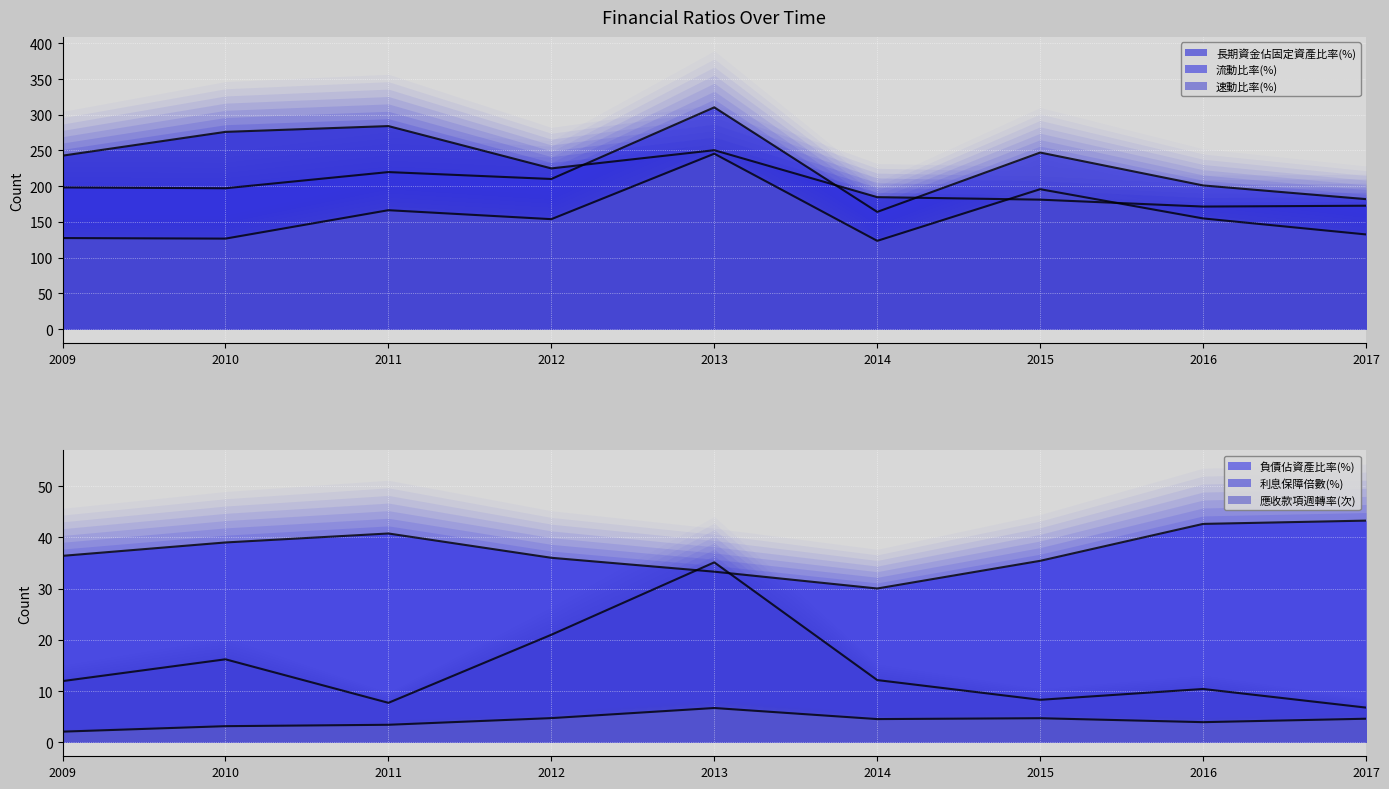

True or false: 應收款項週轉率(次) and 長期資金佔固定資產比率(%) cross at least once.

False